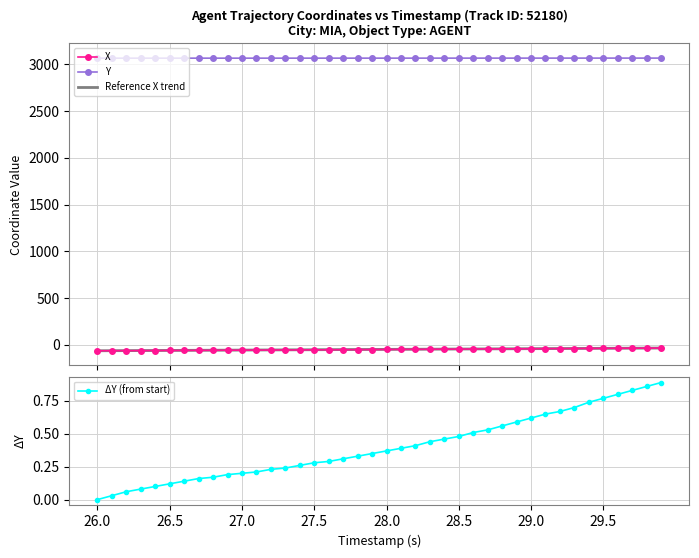

True or false: X and Y intersect in this chart.

False